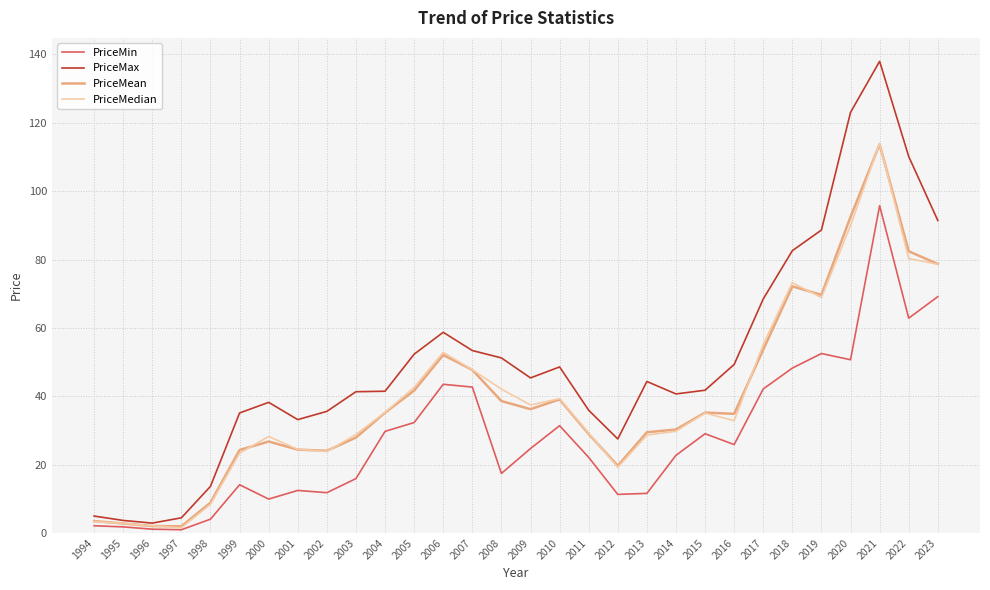

Between 1994 and 2011, which series saw the biggest shift?

PriceMax